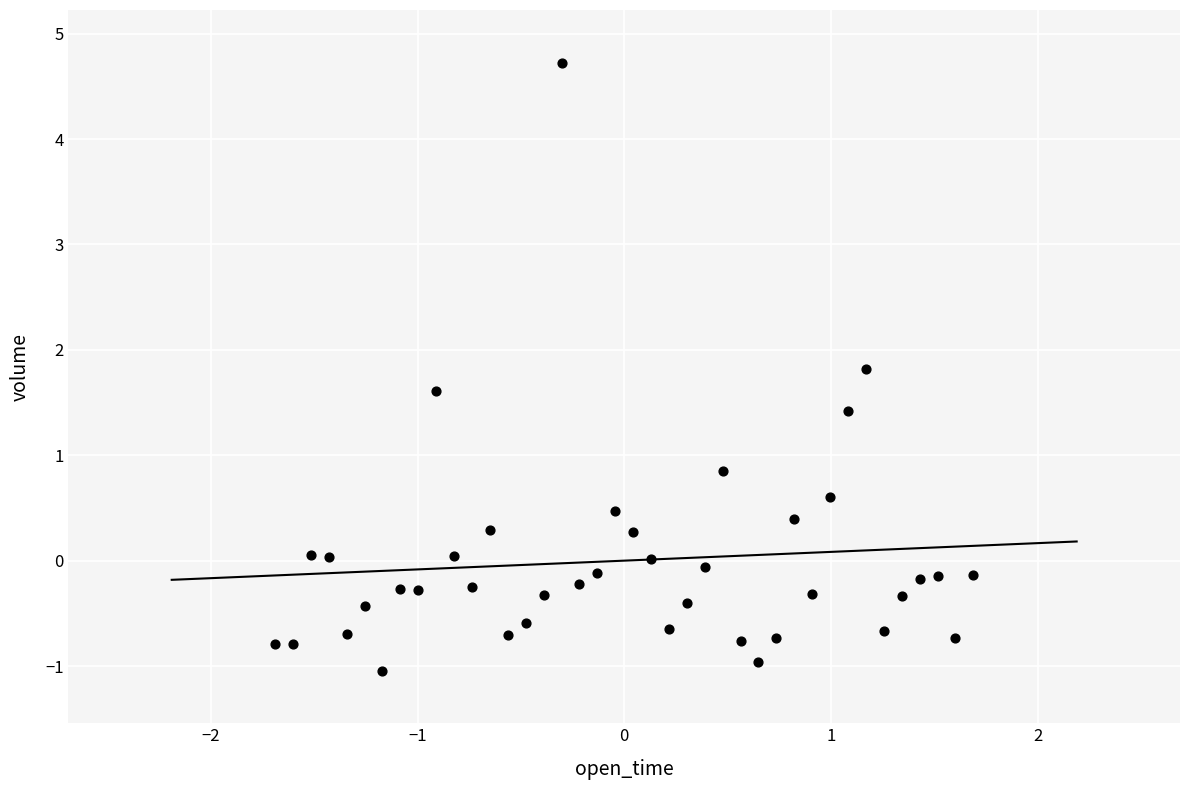

What is the range of X values (max minus min)?

3.4